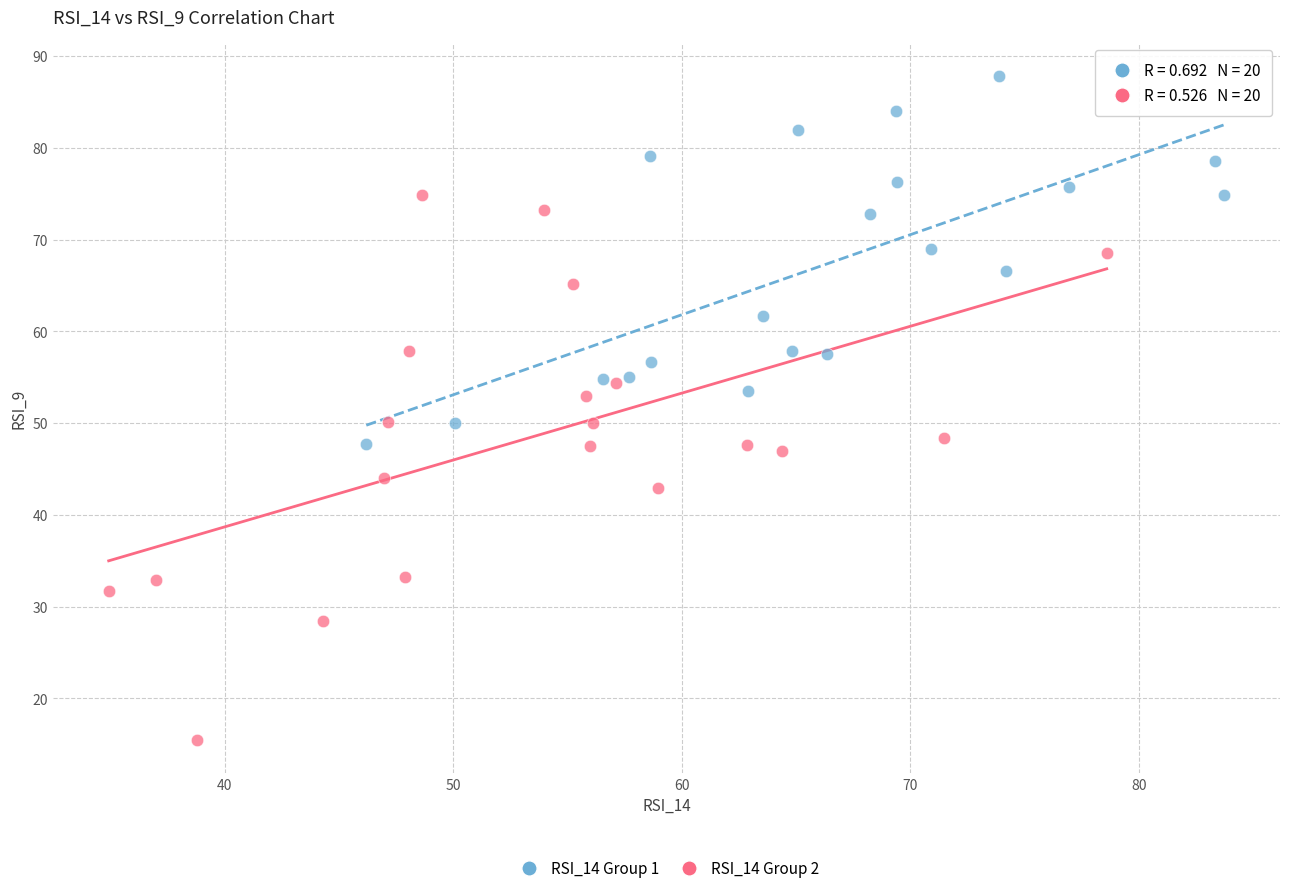

Which series reaches the maximum Y coordinate?

RSI_14 Group 1